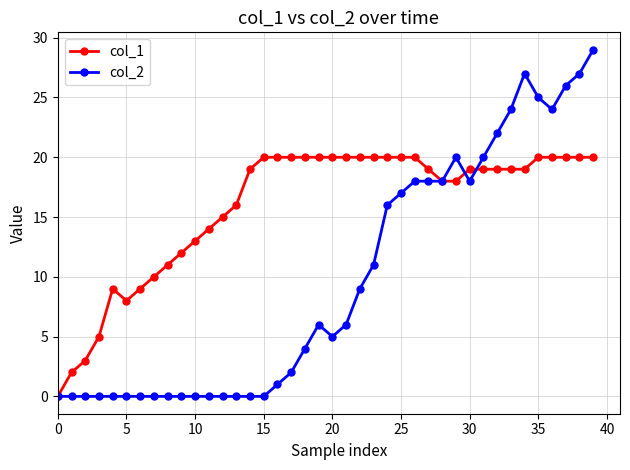

Rank the series by their maximum value, from highest to lowest.

col_2, col_1